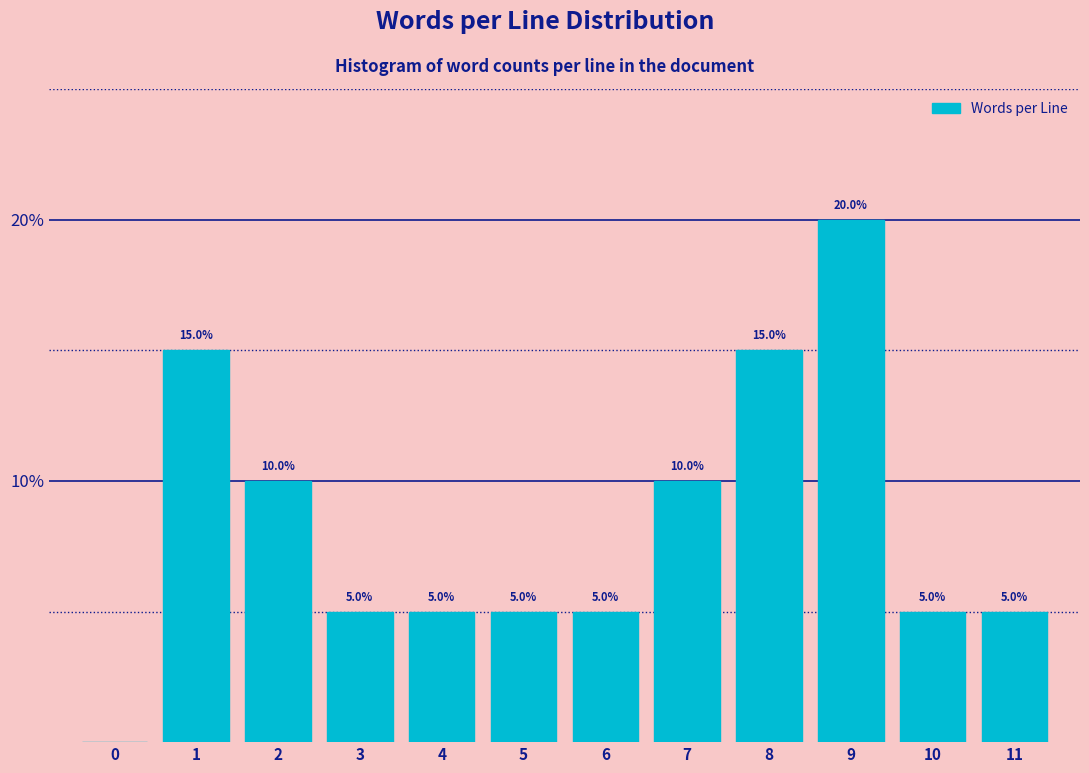

Reading left to right, extract all data points from this chart.

0=0	1=15	2=10	3=5	4=5	5=5	6=5	7=10	8=15	9=20	10=5	11=5